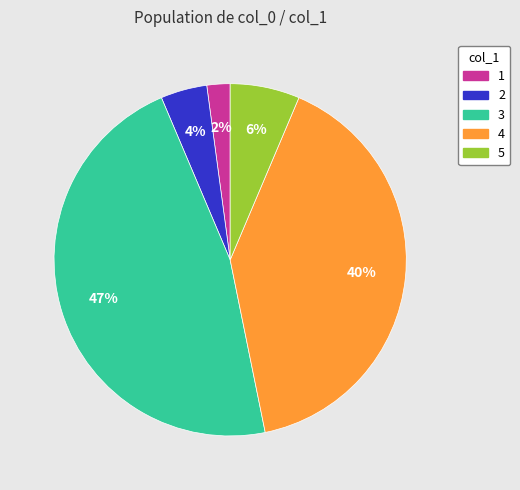

True or false: 4 accounts for 26% of the total.

False